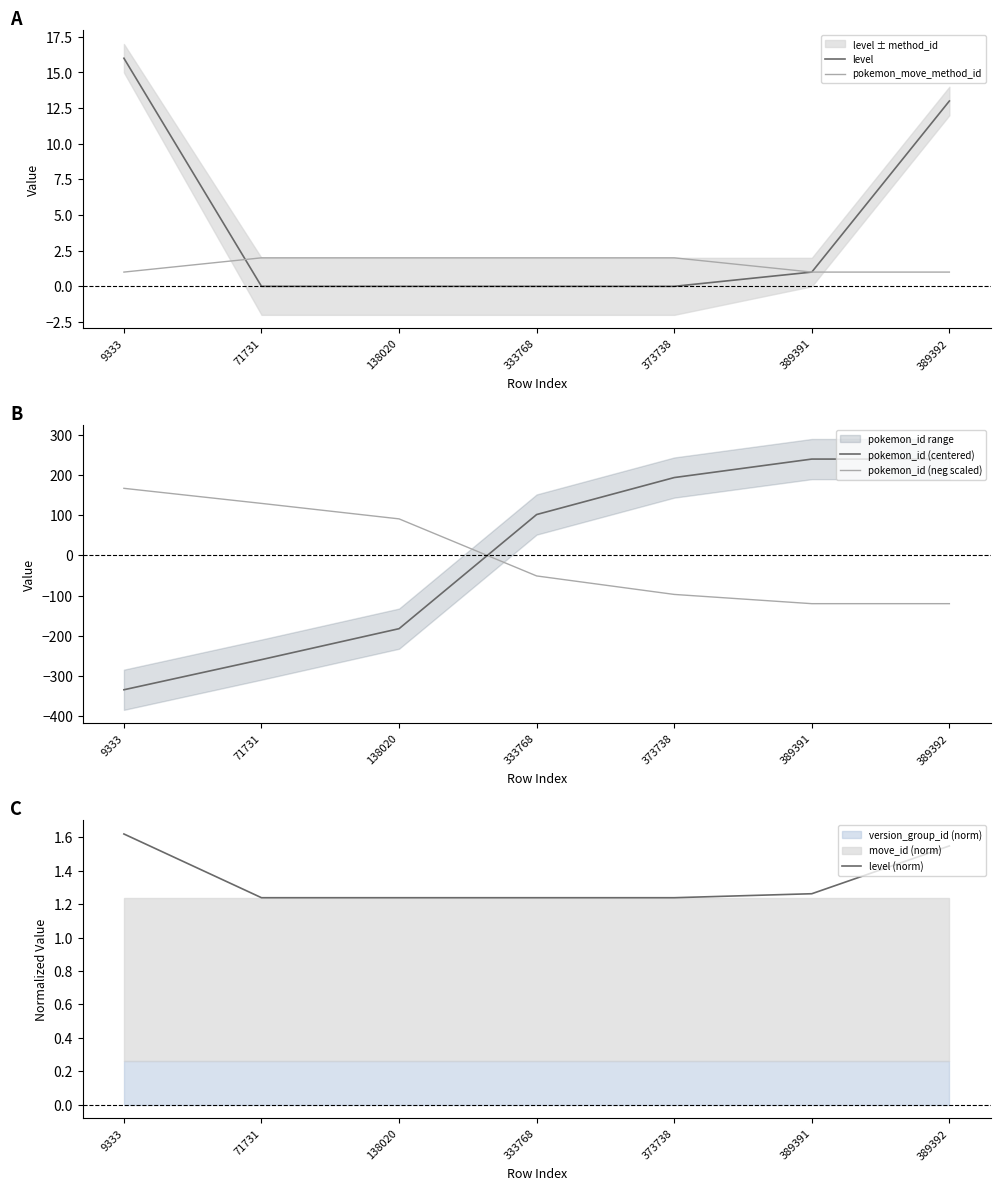

Count the pokemon_move_method_id values in the range 1 to 2.

7